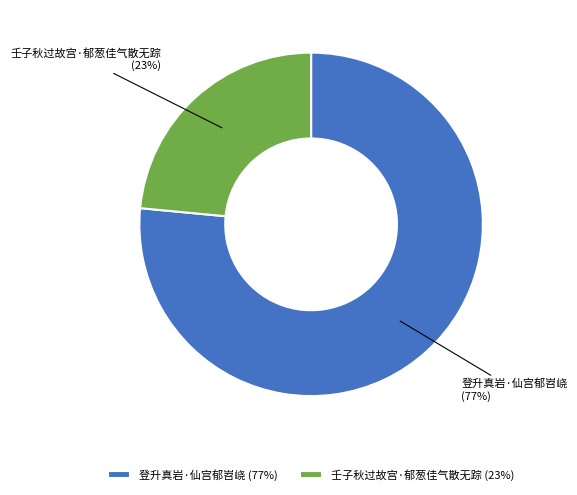

True or false: 壬子秋过故宫·郁葱佳气散无踪 accounts for 23% of the total.

True